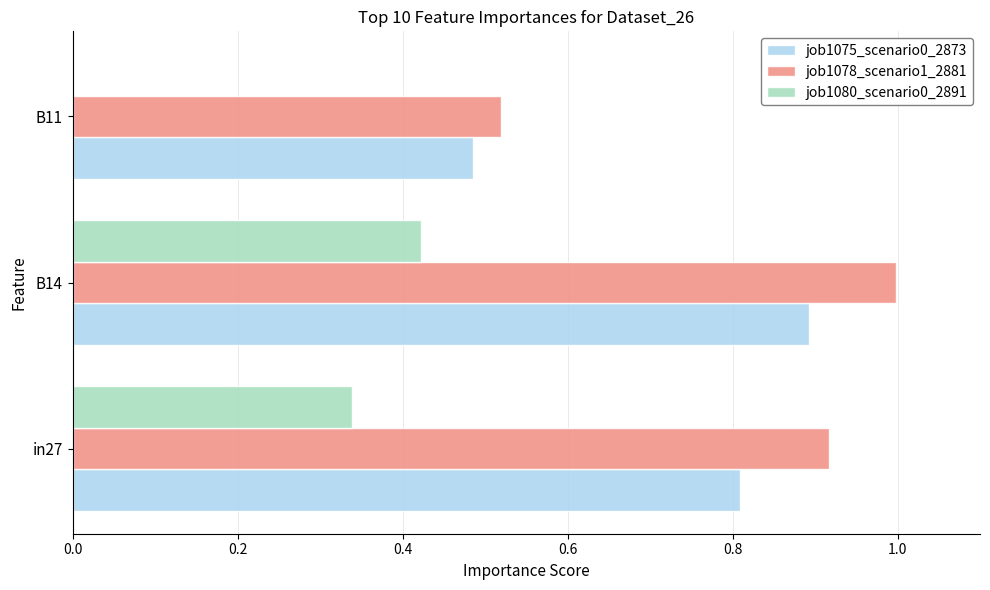

The job1078_scenario1_2881 series shows 0.9 at in27. True or false?

True